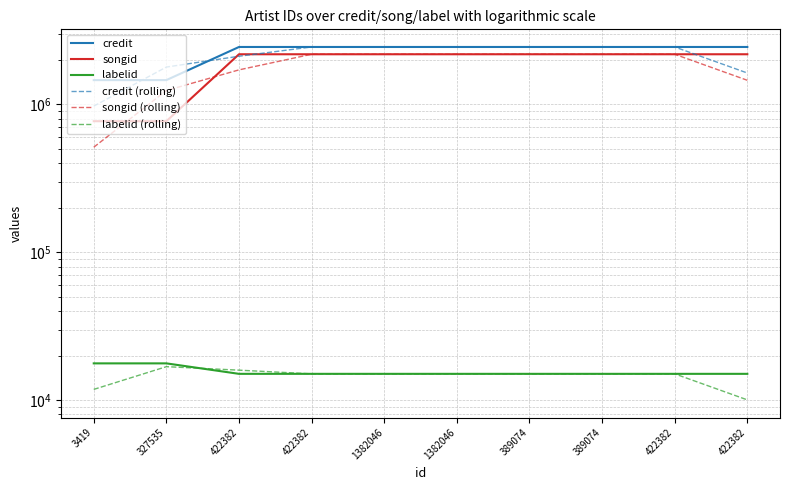

Does the chart display data point markers on the line(s)?

No